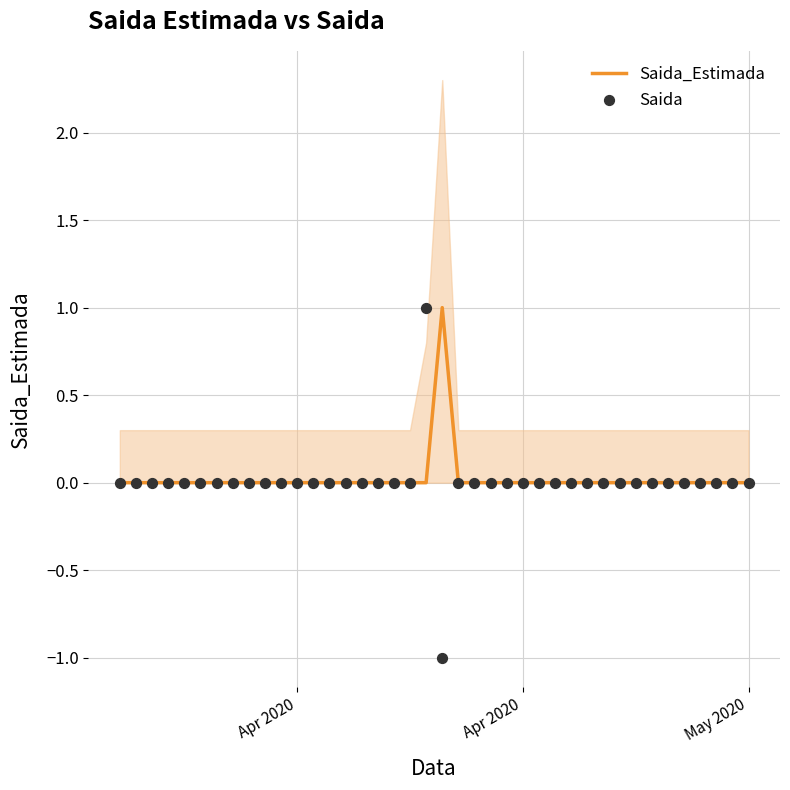

Which series has the largest Y range (max minus min)?

Saida